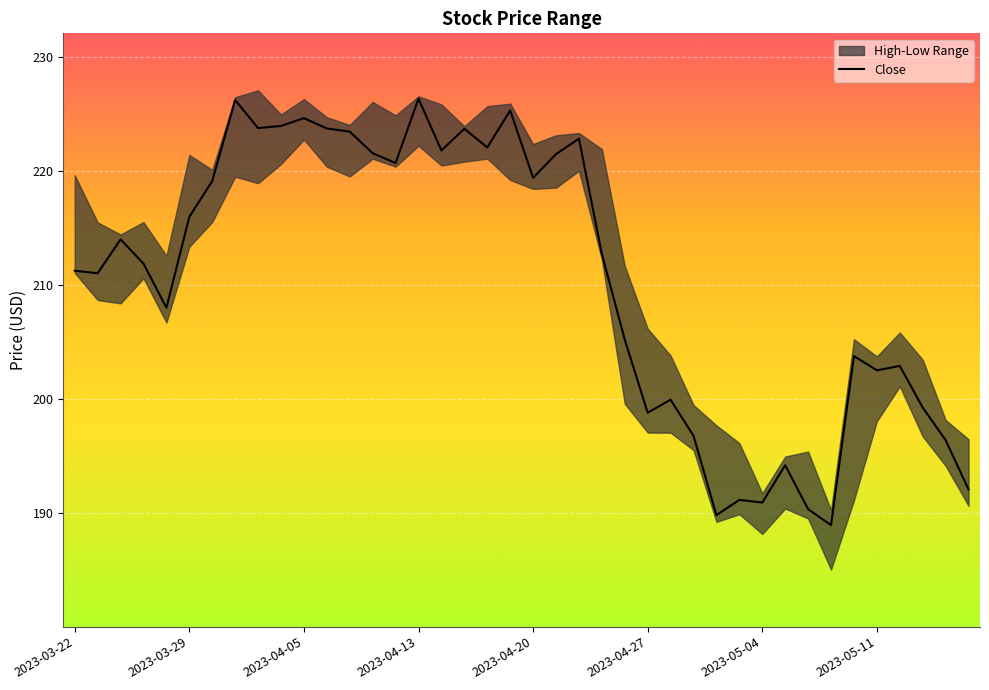

Reading right to left, list all the values displayed in this chart.

192.1	196.4	199.3	202.9	202.5	203.8	189.0	190.4	194.2	191.0	191.2	189.8	196.8	200.0	198.8	205.2	212.7	222.8	221.5	219.4	225.3	222.1	223.7	221.8	226.3	220.7	221.6	223.5	223.7	224.6	223.9	223.8	226.2	219.1	216.0	208.0	211.9	214.0	211.0	211.3